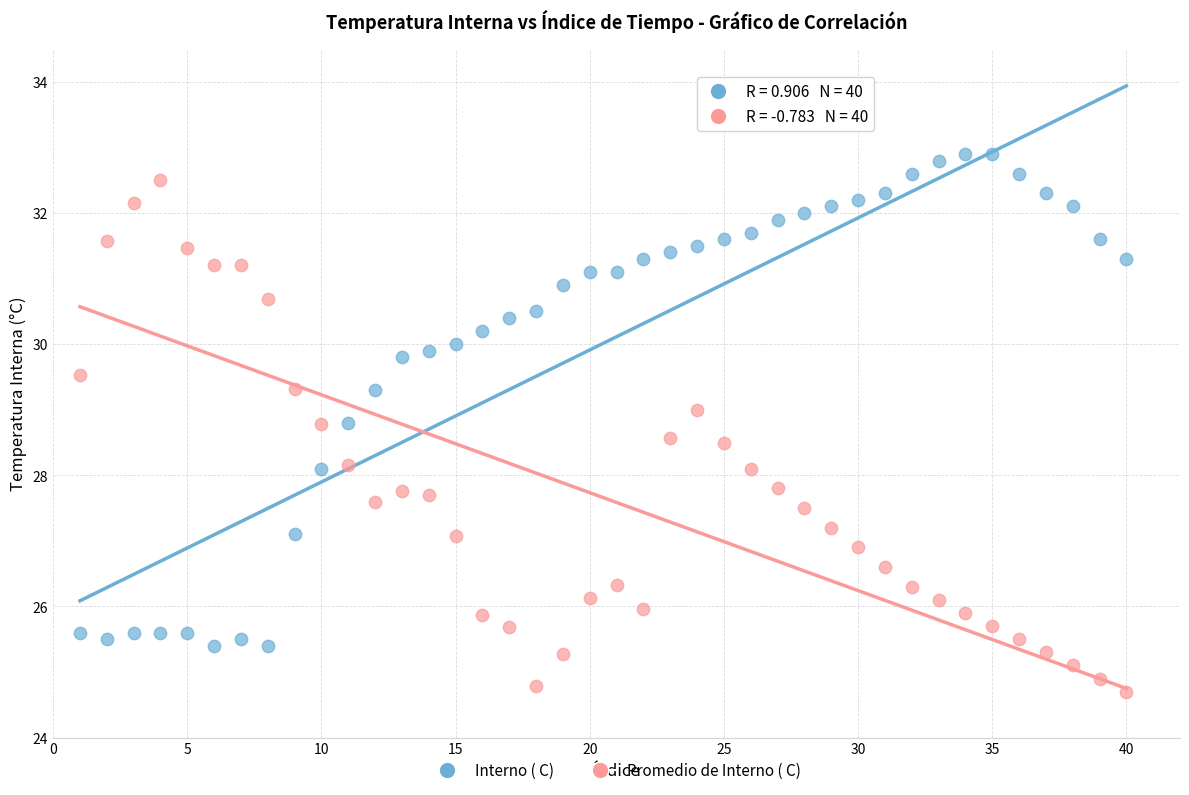

Which series contains the highest Y value?

Interno ( C)